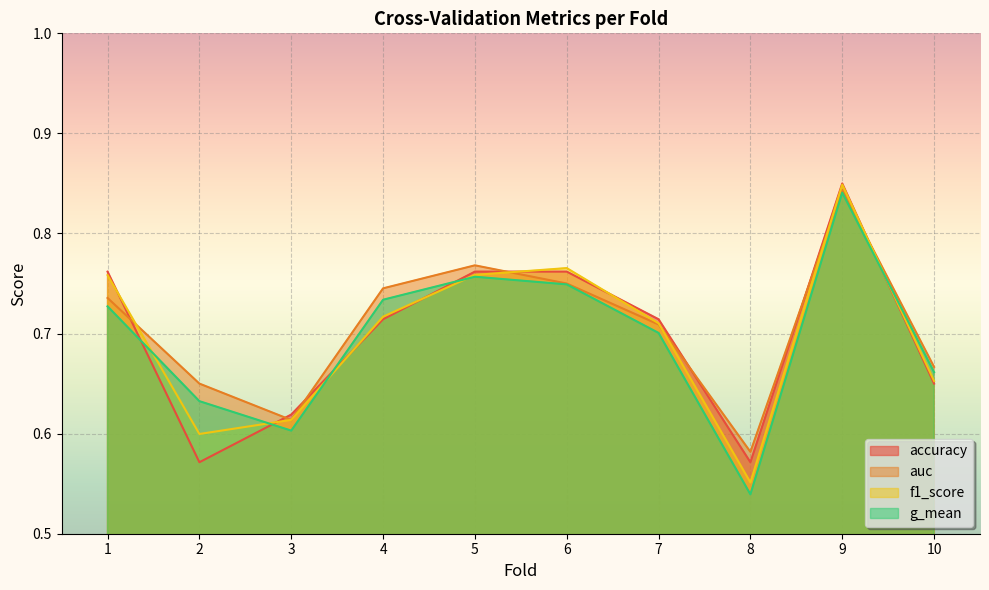

Where is the first local maximum for auc?

5